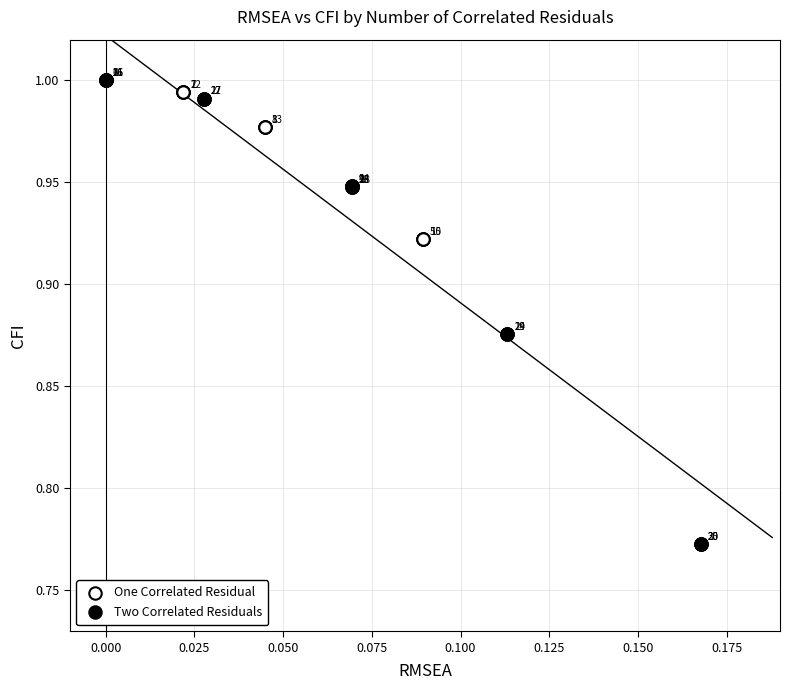

Which series has the widest spread of Y values?

Two Correlated Residuals